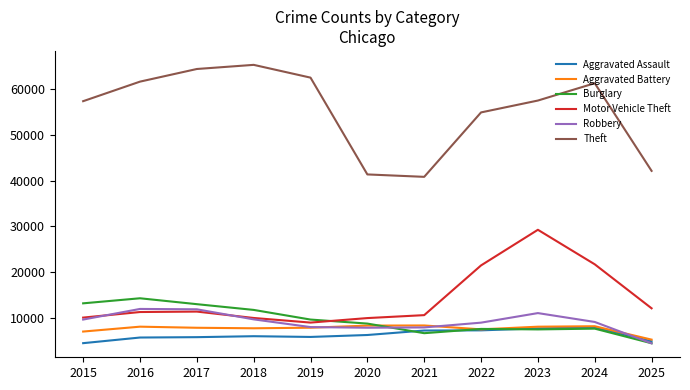

The value of Motor Vehicle Theft at 2018 is 9985. True or false?

True